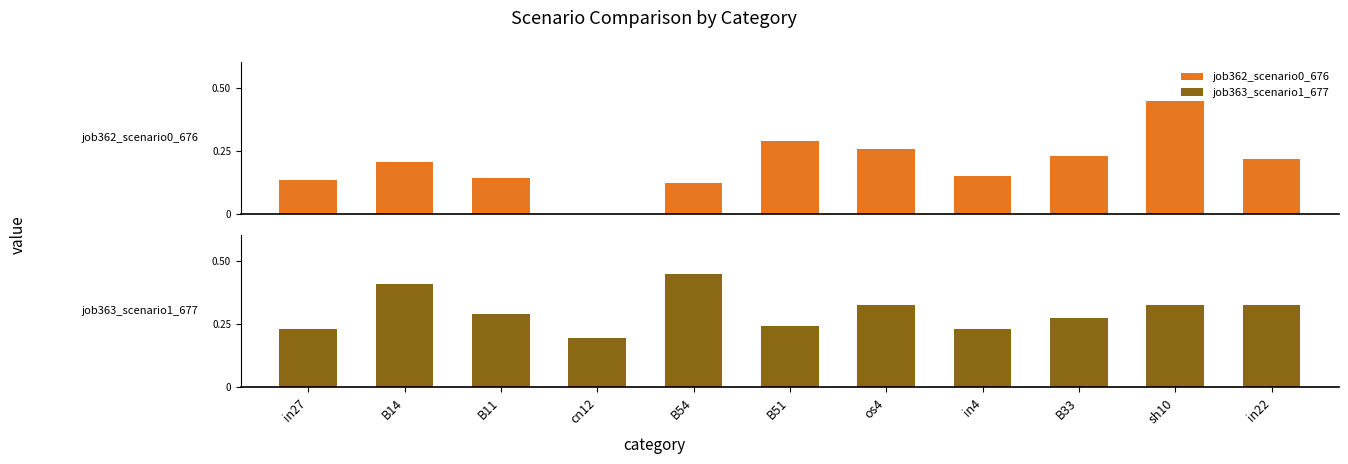

The job363_scenario1_677 series shows 0.4 at B54. True or false?

True